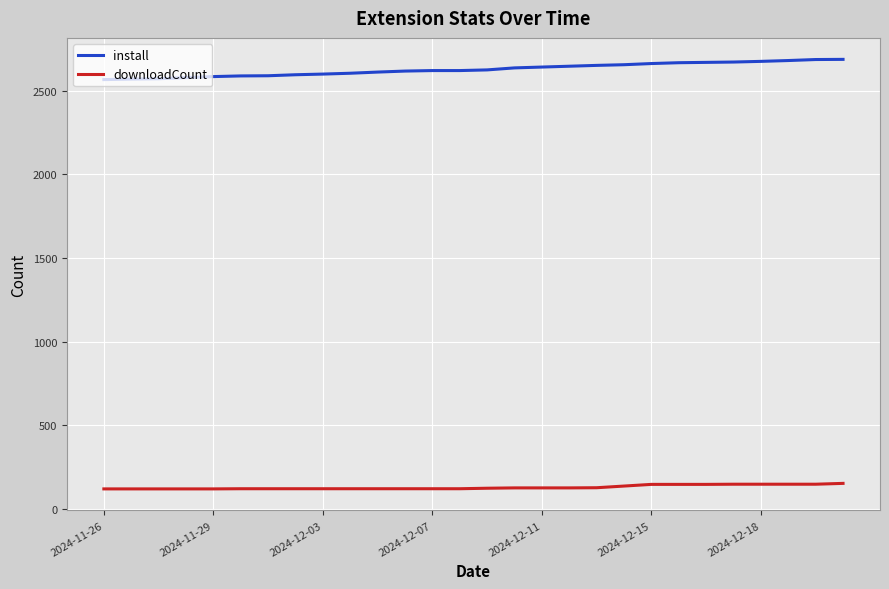

What is the lowest value of the downloadCount series?

119